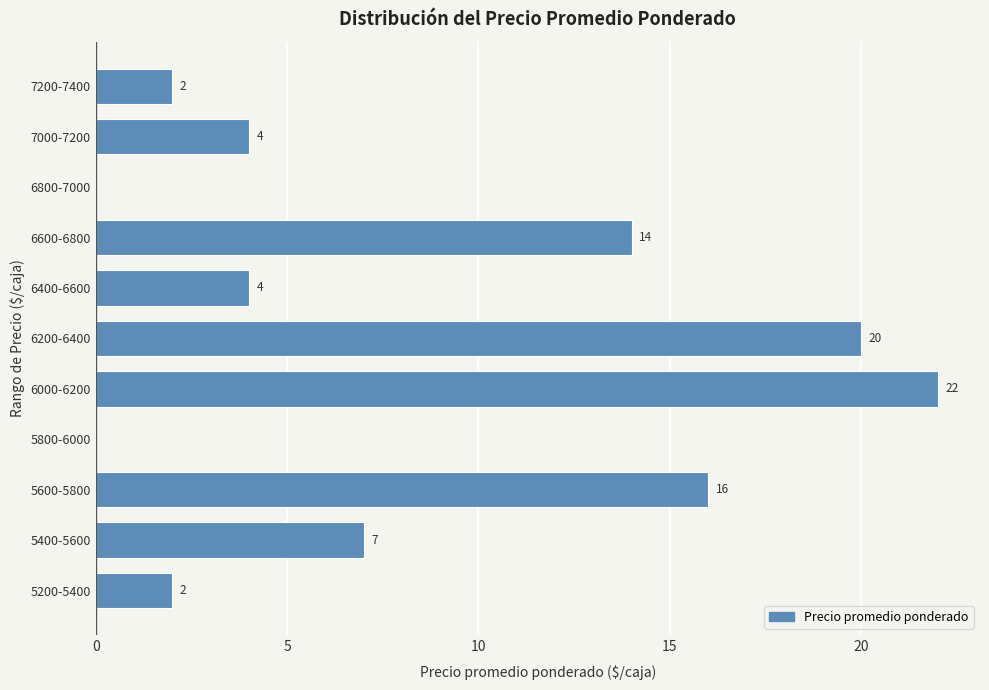

Reading top to bottom, list all the values displayed in this chart.

7200-7400=2	7000-7200=4	6800-7000=0	6600-6800=14	6400-6600=4	6200-6400=20	6000-6200=22	5800-6000=0	5600-5800=16	5400-5600=7	5200-5400=2